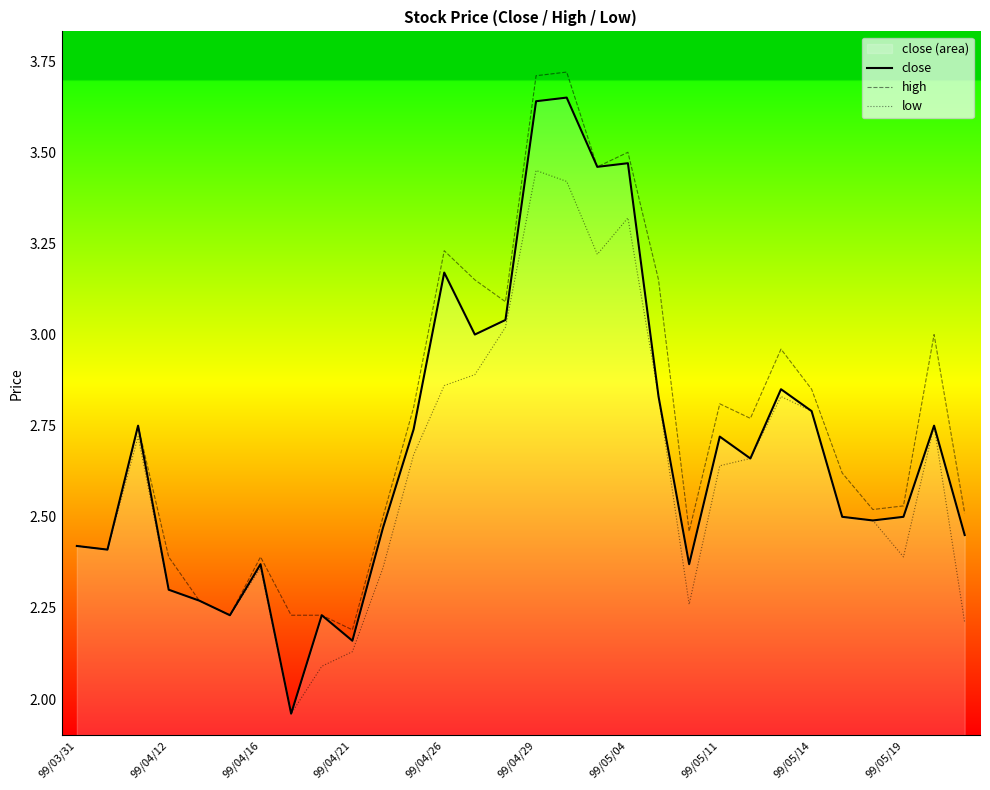

True or false: high and close intersect in this chart.

False